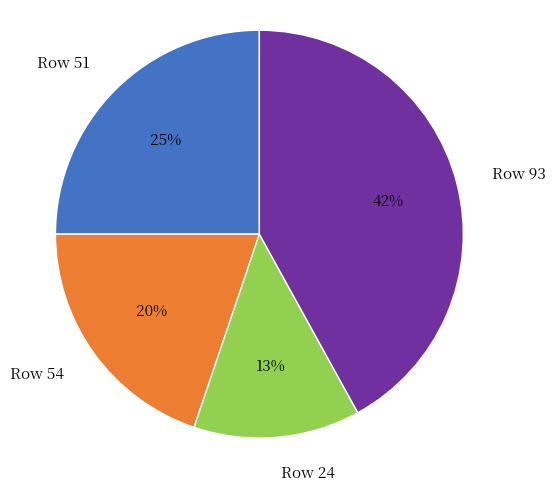

Do Row 93 and Row 24 together represent more than half of the pie?

Yes